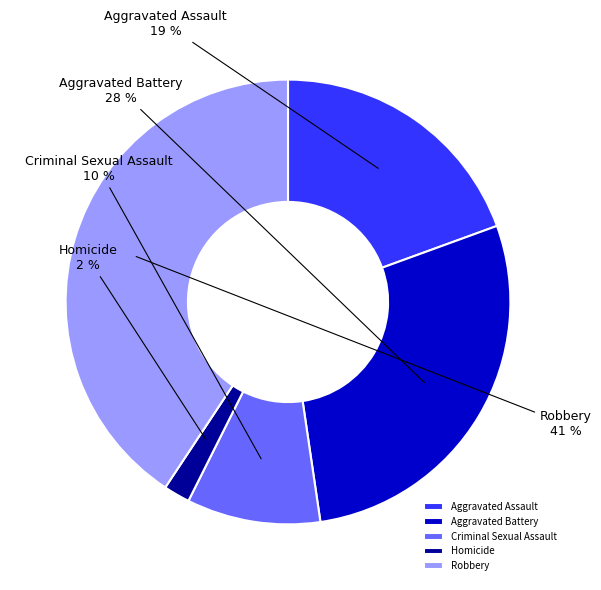

How many slices are in this pie chart?

5